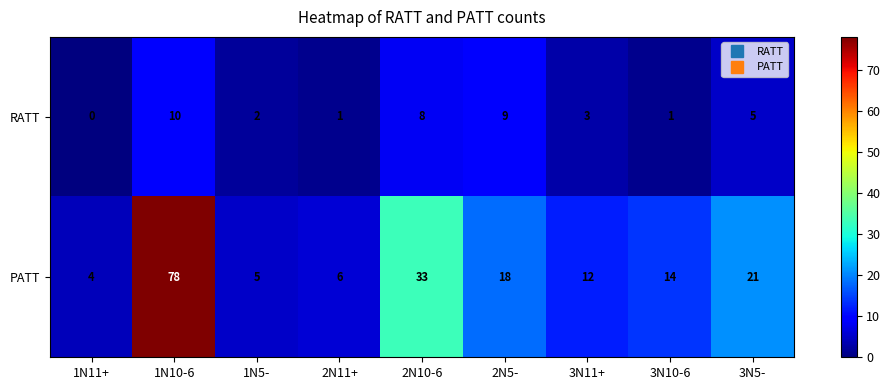

Is the value of RATT at 1N11+ greater than the value of PATT at 2N5-?

No